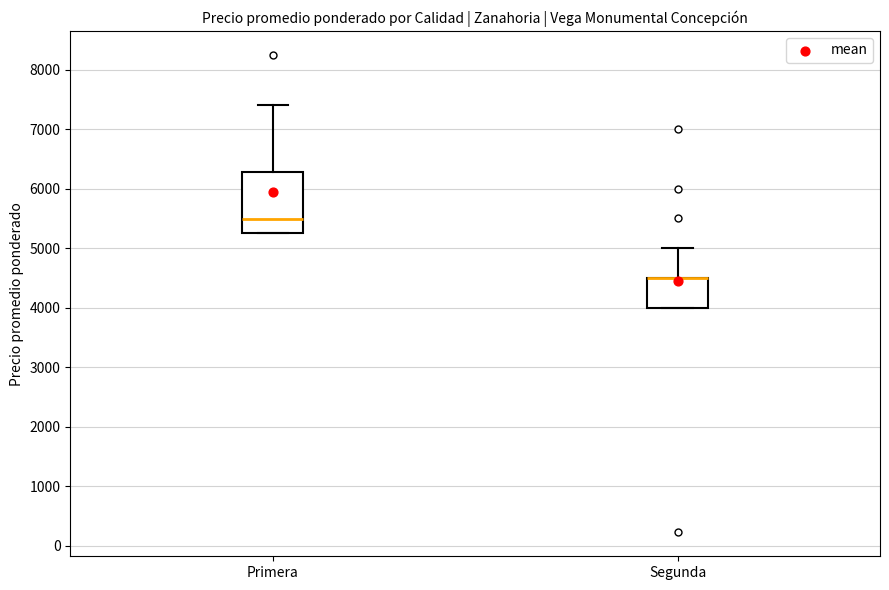

Reading left to right, read every box against the y-axis: the position of its median line, the range the box covers, and the ends of its whiskers. The values are not printed on the chart, so give them approximately, as read against the axis.

Primera: median 5500, box 5300 to 6300, whiskers 5300 to 7400
Segunda: median 4500 (drawn on the box's upper edge), box 4000 to 4500, whiskers 4000 to 5000